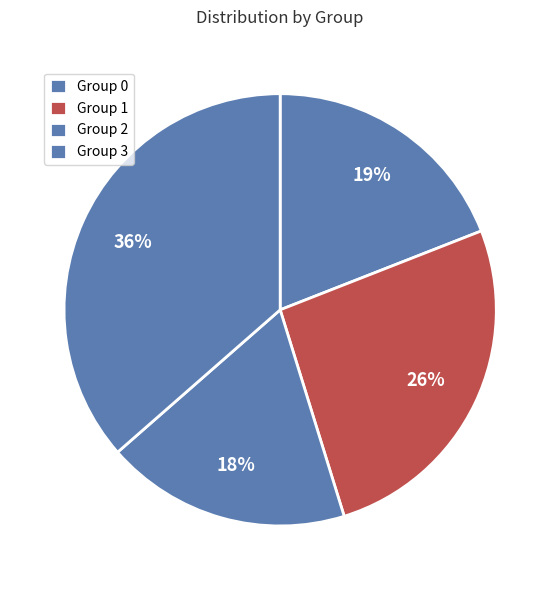

Which category has the biggest portion of the pie?

Group 3